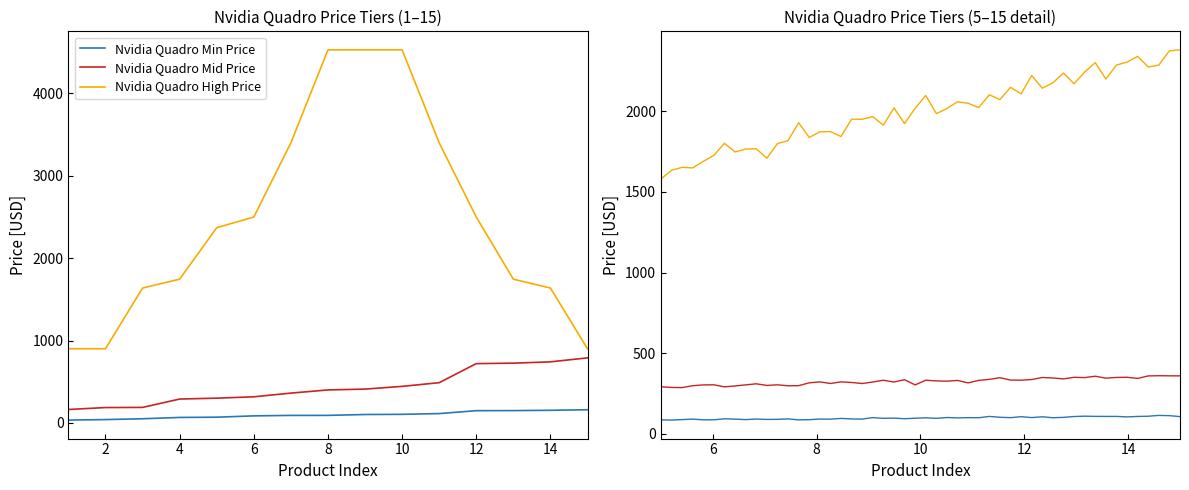

What is the value of the Nvidia Quadro High Price point at the 5th from the left?

2369.7